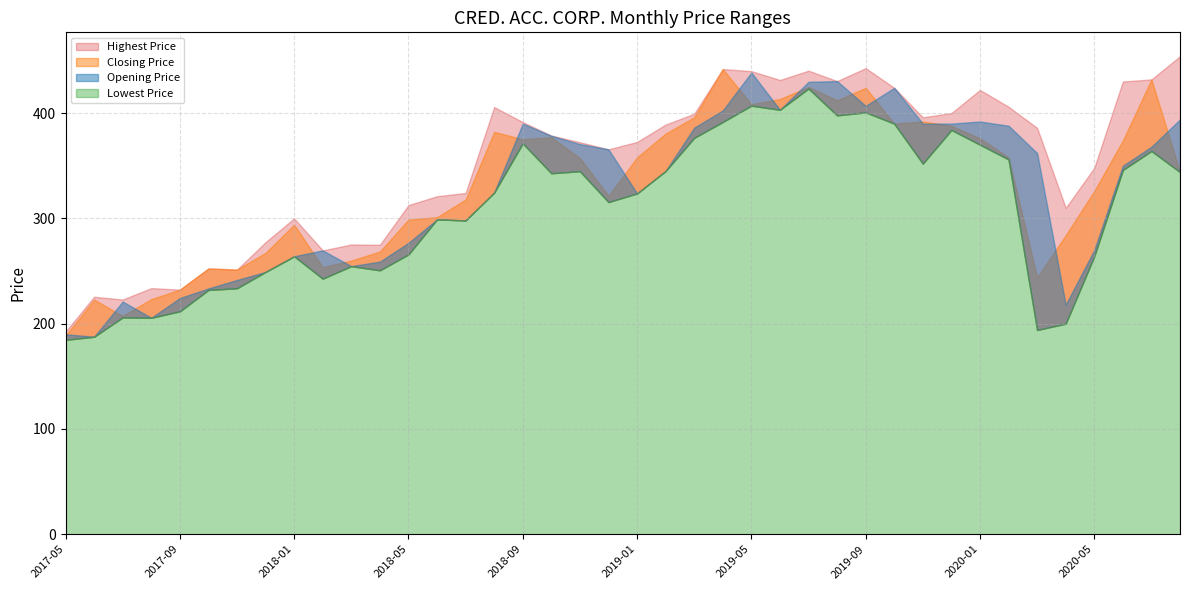

True or false: Highest Price and Lowest Price cross at least once.

False